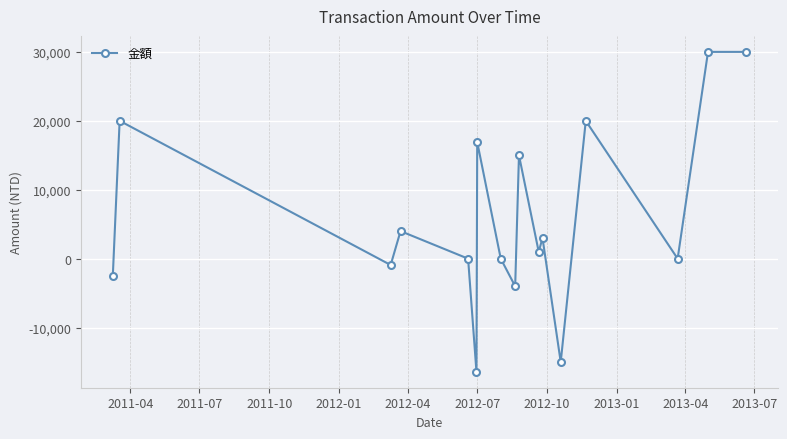

How many points are lower than both their immediate neighbors (excluding endpoints)?

6